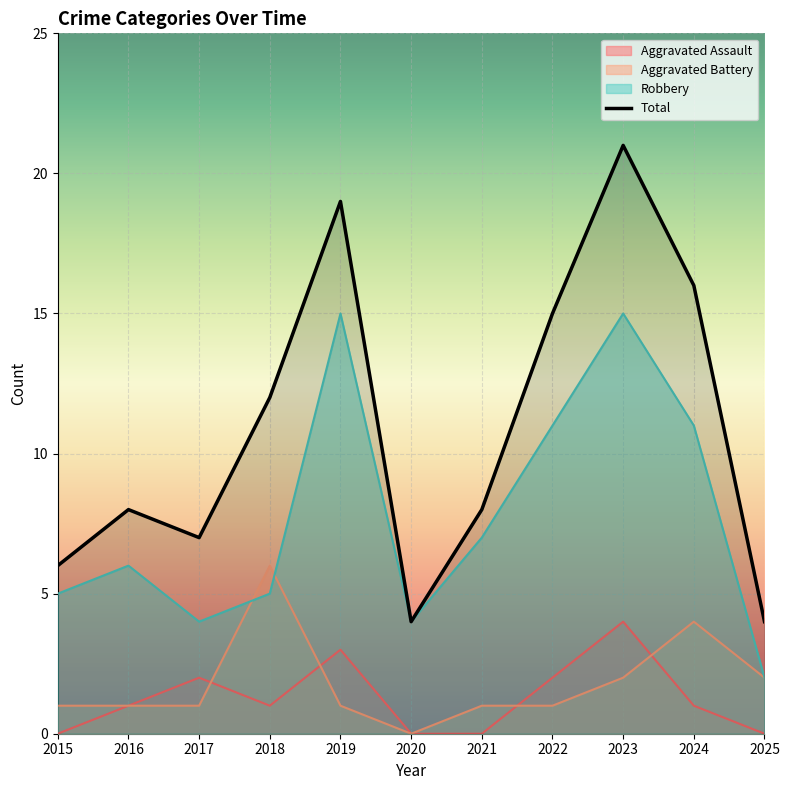

What is the spread (max minus min) of values at 2018?

11